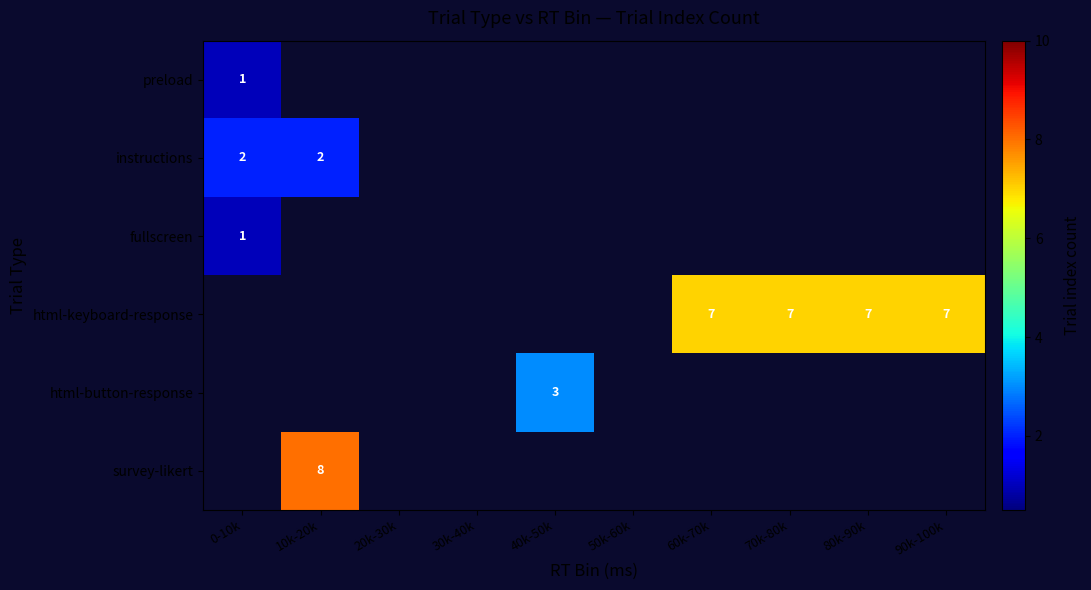

Is it true that html-keyboard-response equals 7 at 60k-70k?

True